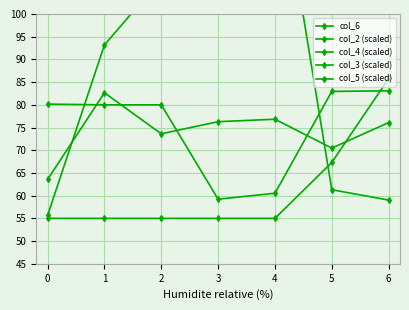

At 4, list the series in order from smallest to largest.

col_6, col_5 (scaled), col_3 (scaled), col_4 (scaled), col_2 (scaled)